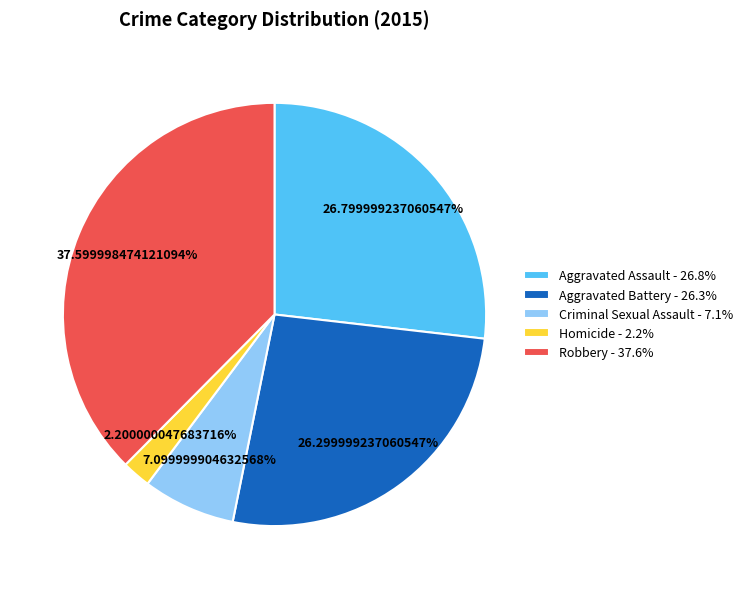

Which category has the biggest portion of the pie?

Robbery